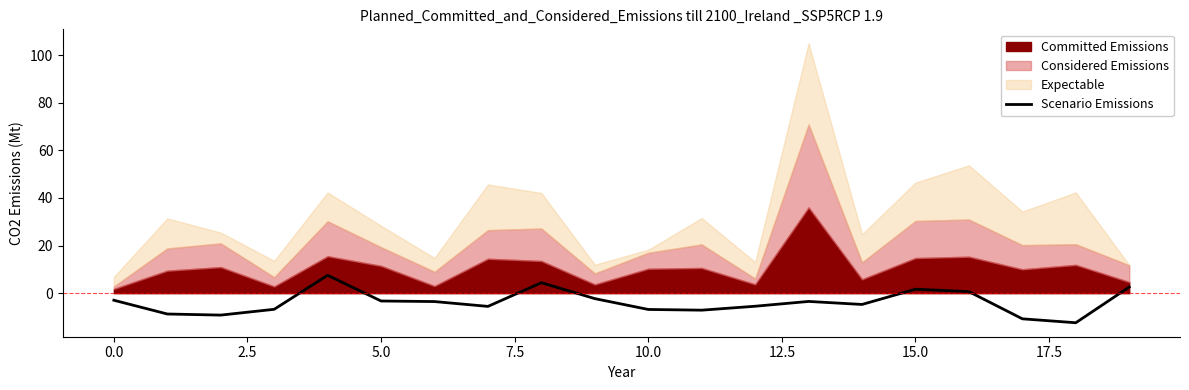

Does the chart display data point markers on the line(s)?

No